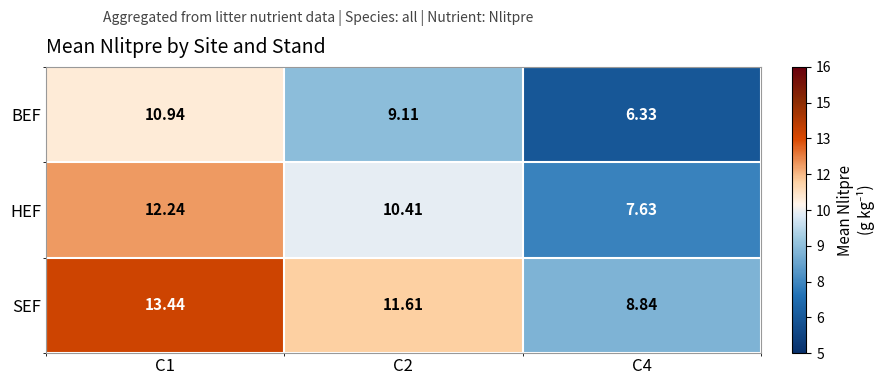

Is the value of HEF at C1 greater than the value of BEF at C1?

Yes